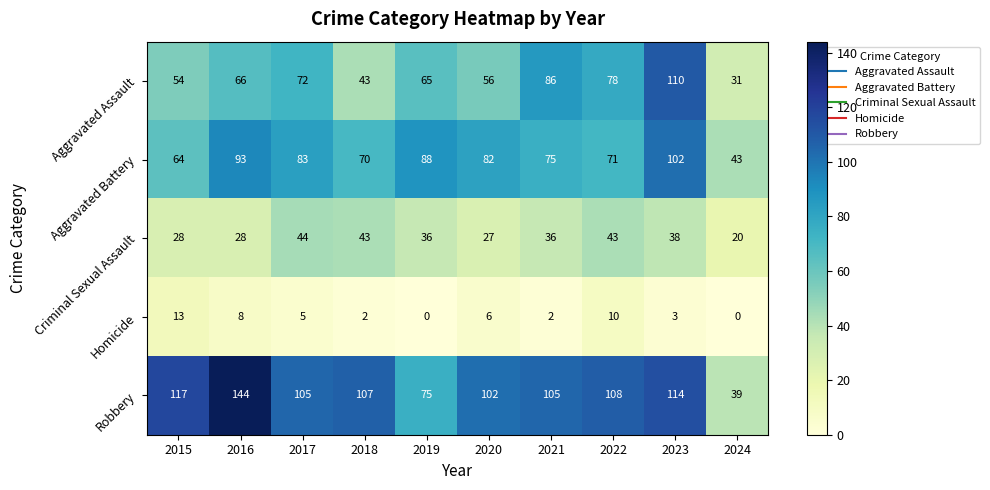

At which category is the sum across all series the highest?

2023